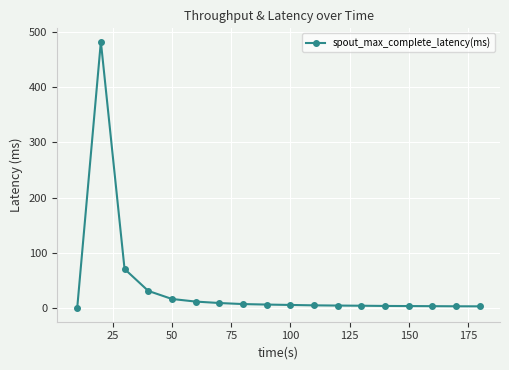

Does the chart have visible grid lines?

Yes